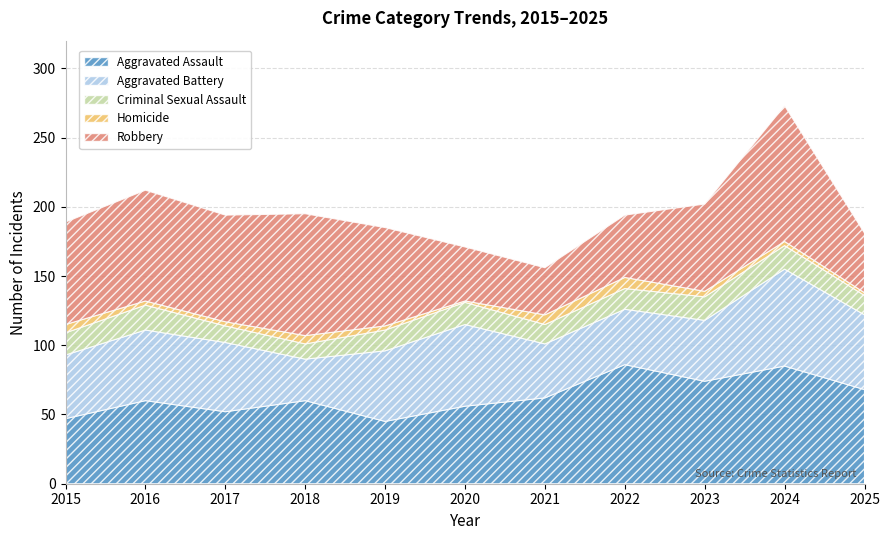

What is the highest value of the Aggravated Battery series?

70